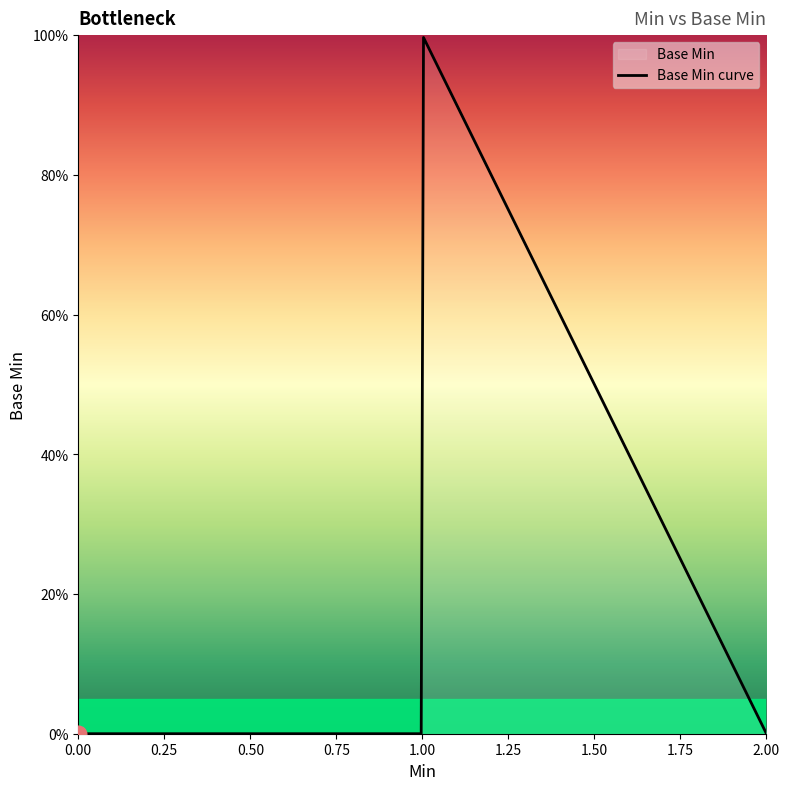

Is this an area chart (filled region under the line)?

No